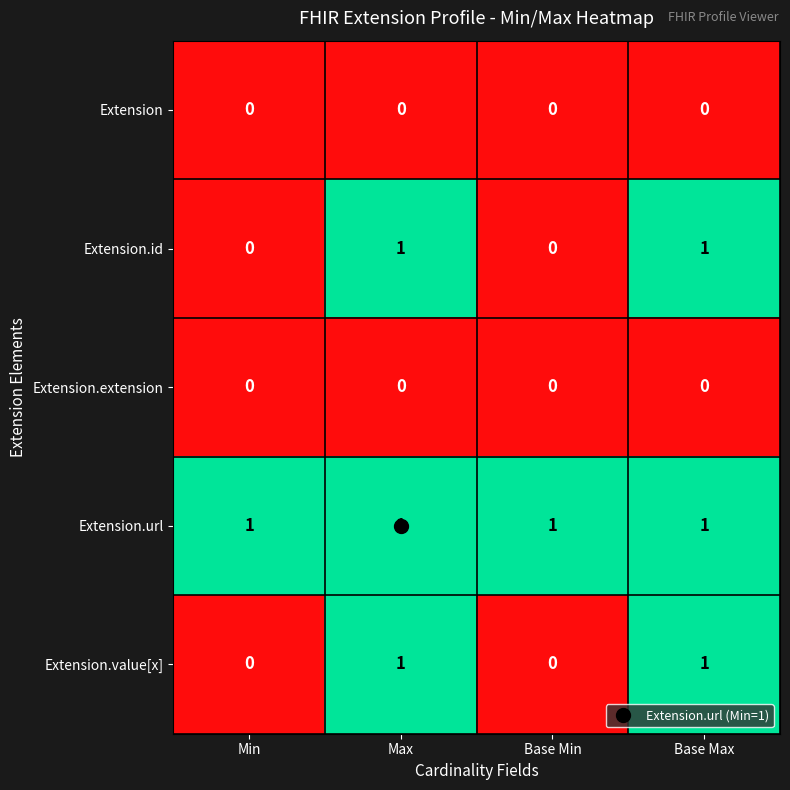

Which series has the largest total across all categories?

Extension.url